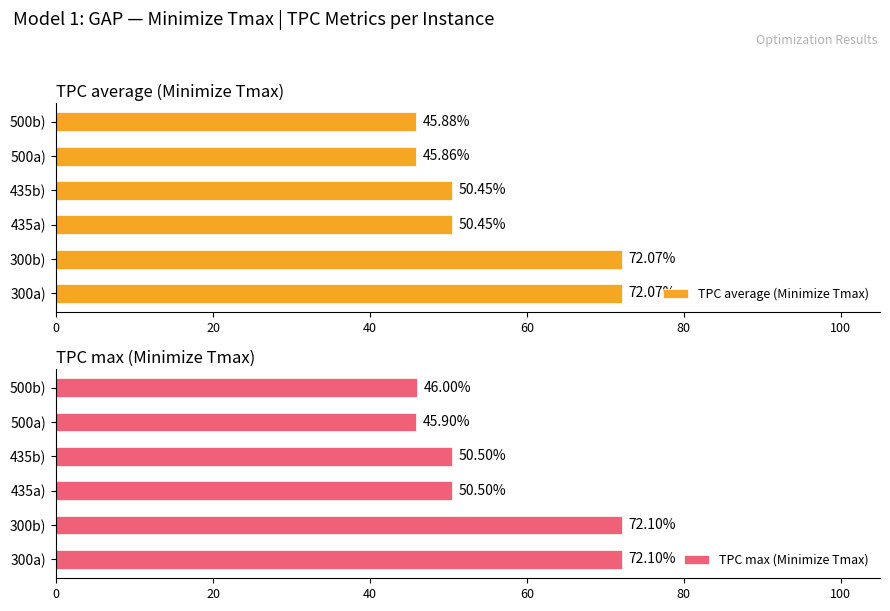

List the series in order of their peak value, lowest first.

TPC average (Minimize Tmax), TPC max (Minimize Tmax)